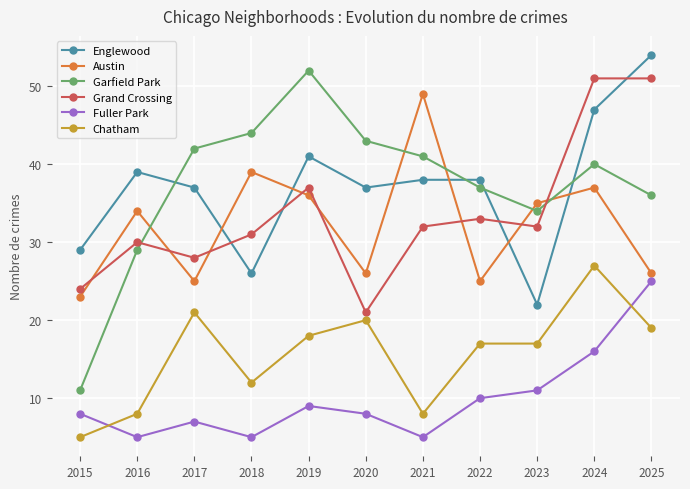

Where do Englewood and Austin first cross each other?

2017 and 2018